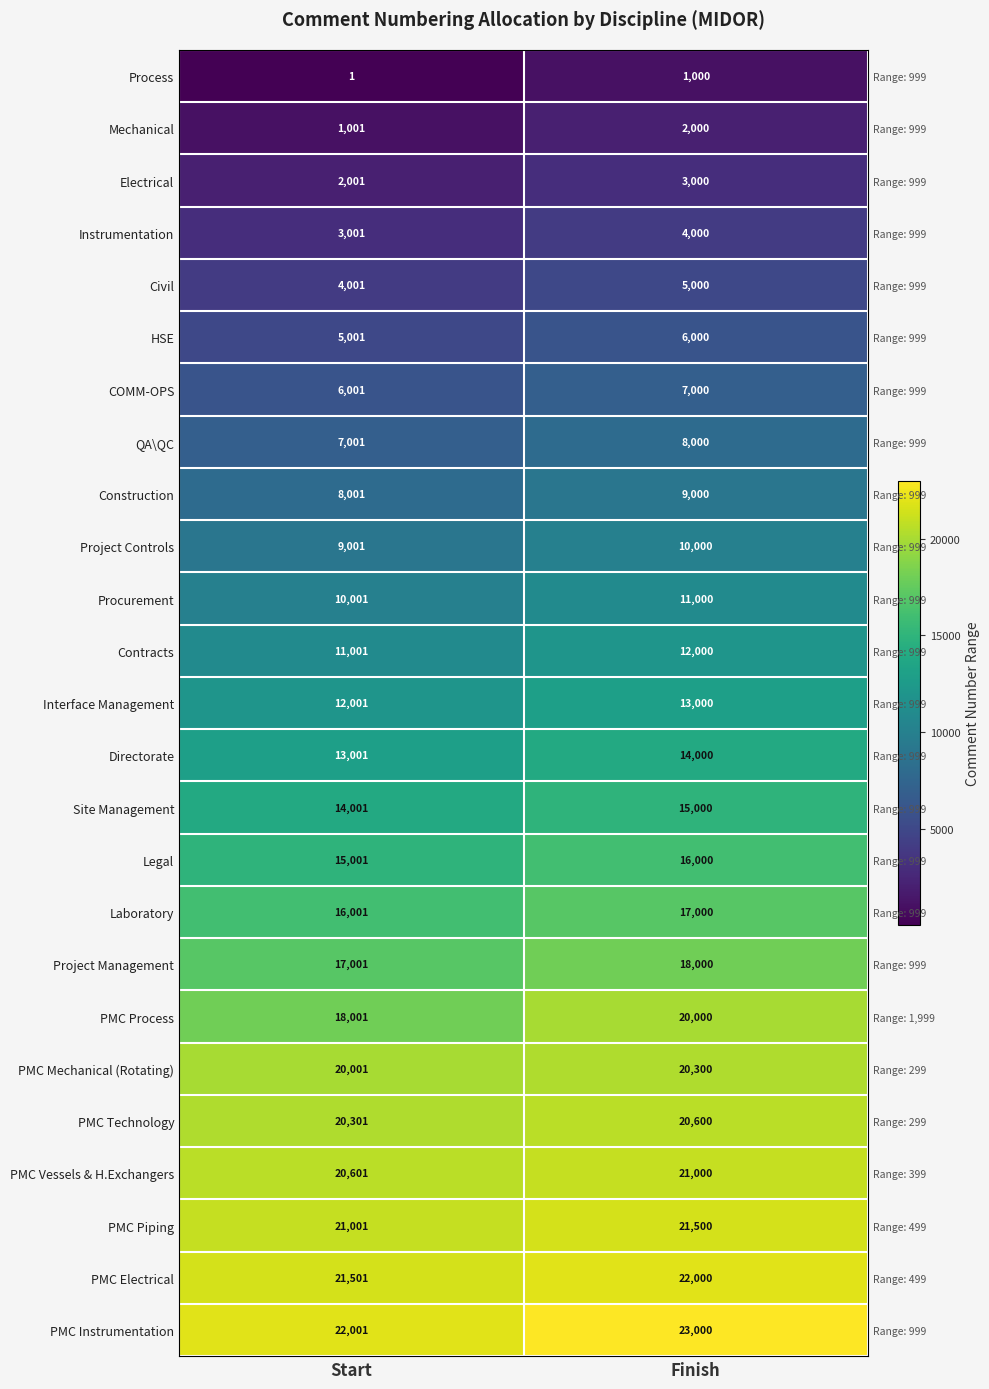

What is the average value of the PMC Electrical series?

21750